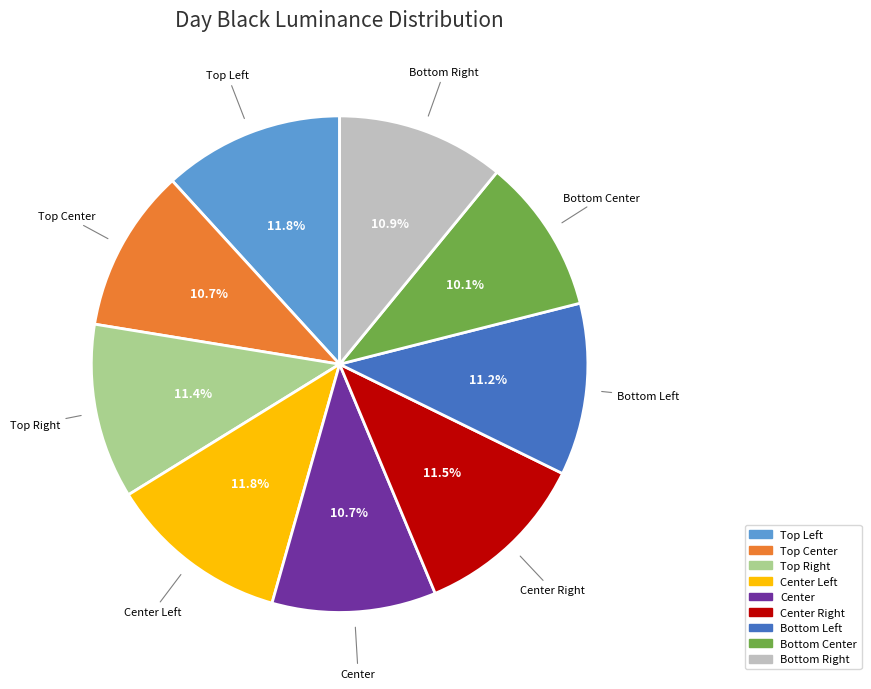

Which category has the smallest portion of the pie?

Bottom Center